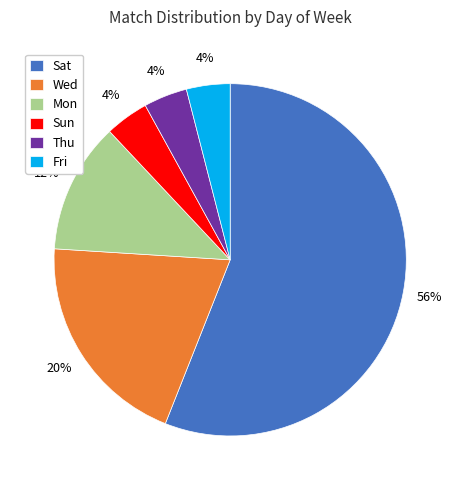

Combined, do Mon and Sun account for over 50%?

No